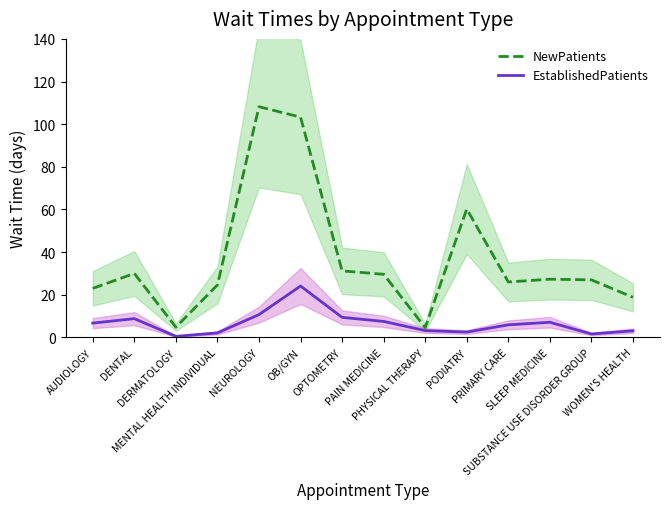

True or false: NewPatients has a value of 31.2 at OPTOMETRY.

True